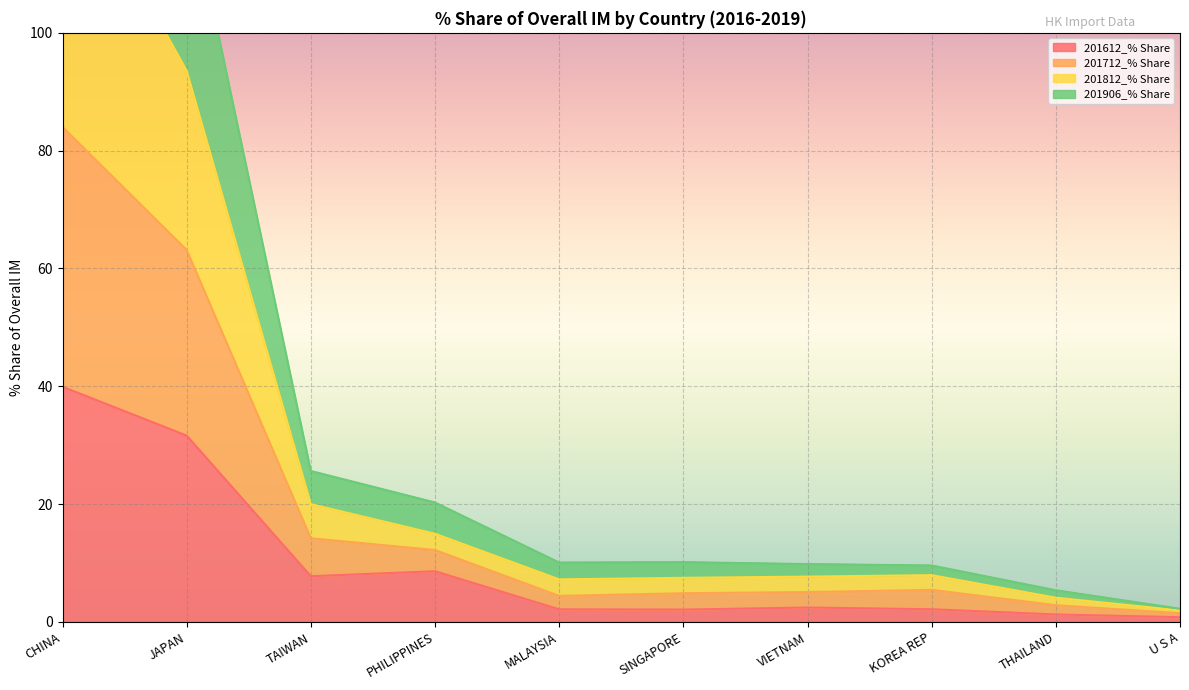

True or false: 201612_% Share has a value of 20.3 at JAPAN.

False